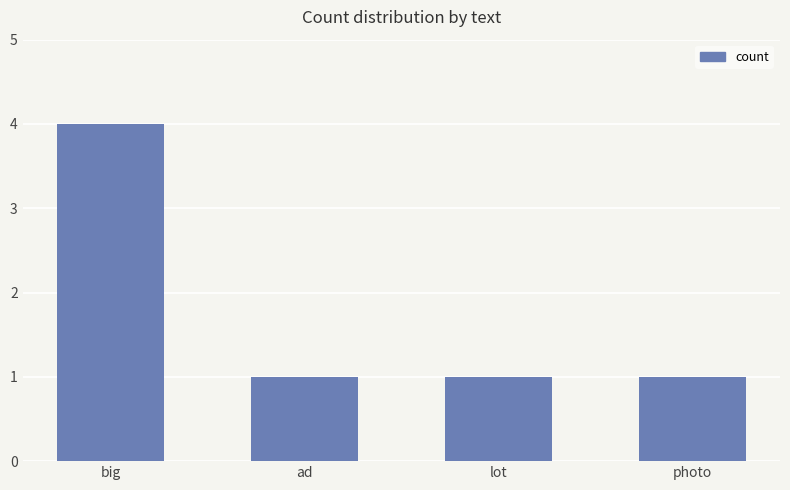

What is the ratio of the value at ad to the value at photo?

1.0